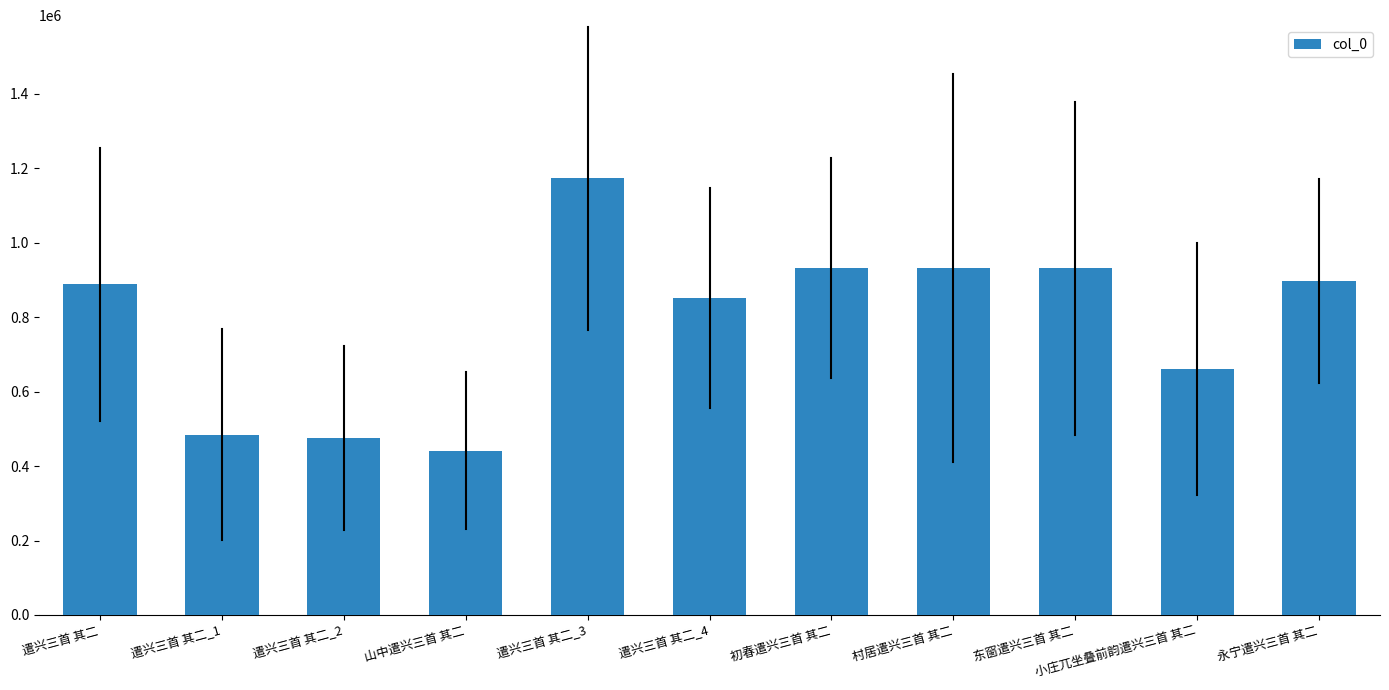

Which has a higher value, 山中遣兴三首 其二 or 遣兴三首 其二?

遣兴三首 其二